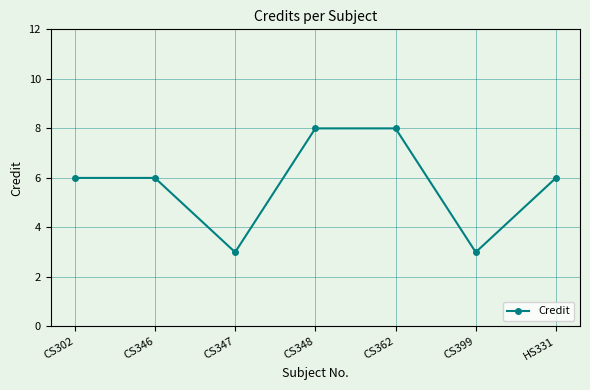

Reading right to left, transcribe all the data shown in this chart.

HS331=6	CS399=3	CS362=8	CS348=8	CS347=3	CS346=6	CS302=6